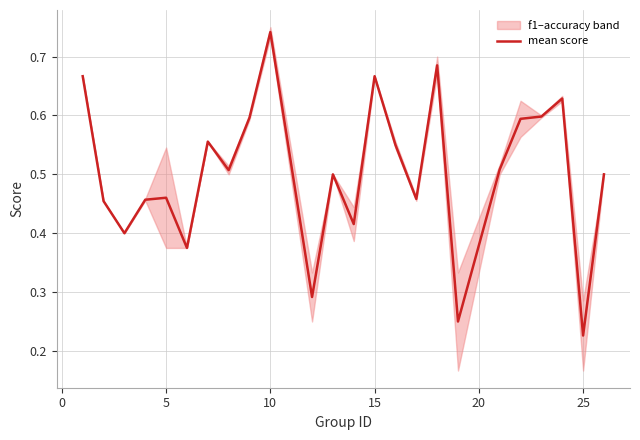

Is it true that mean score equals 0.1 at 25?

False